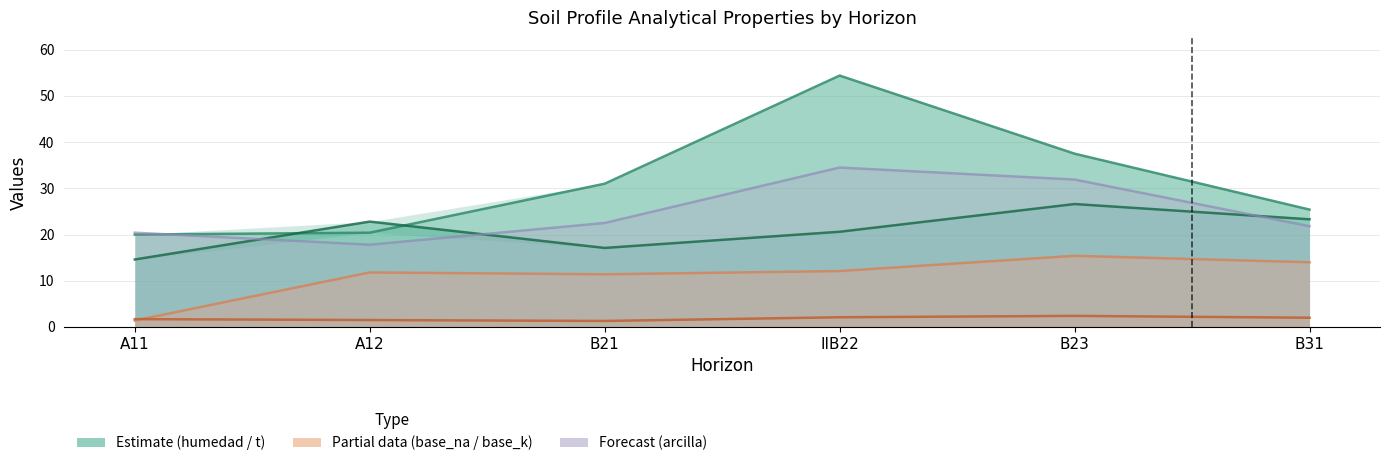

Where do analitico_base_k and analitico_base_na first cross each other?

A11 and A12